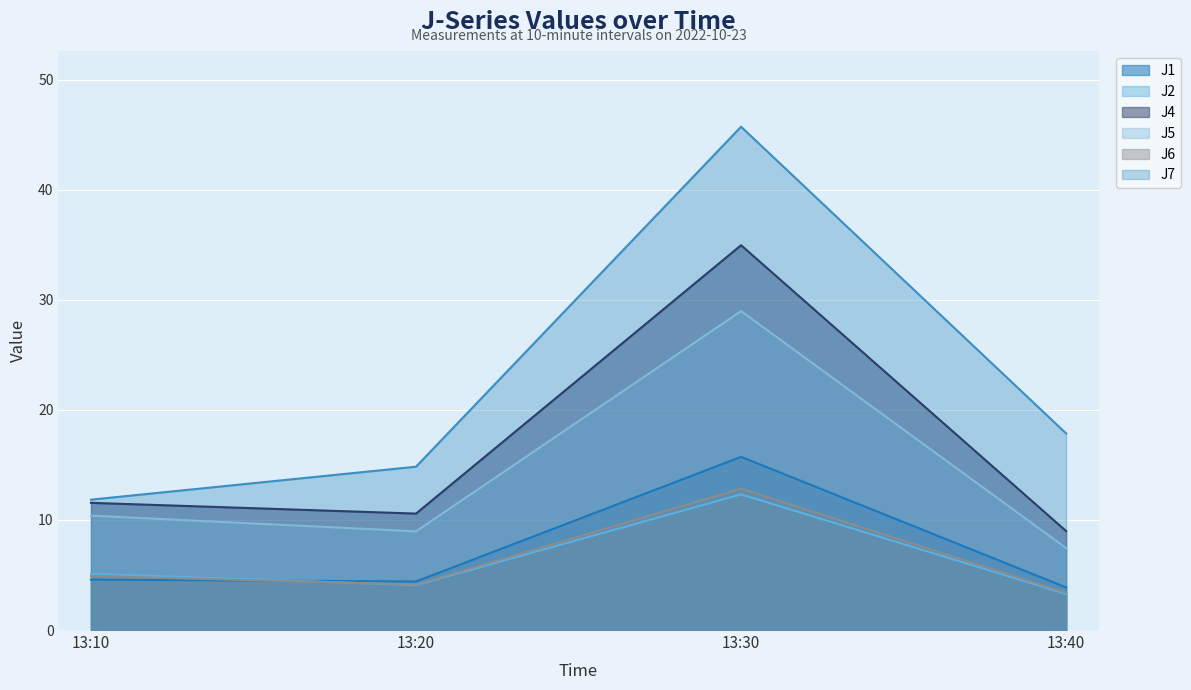

Where does the J1 series first go above 4?

13:10